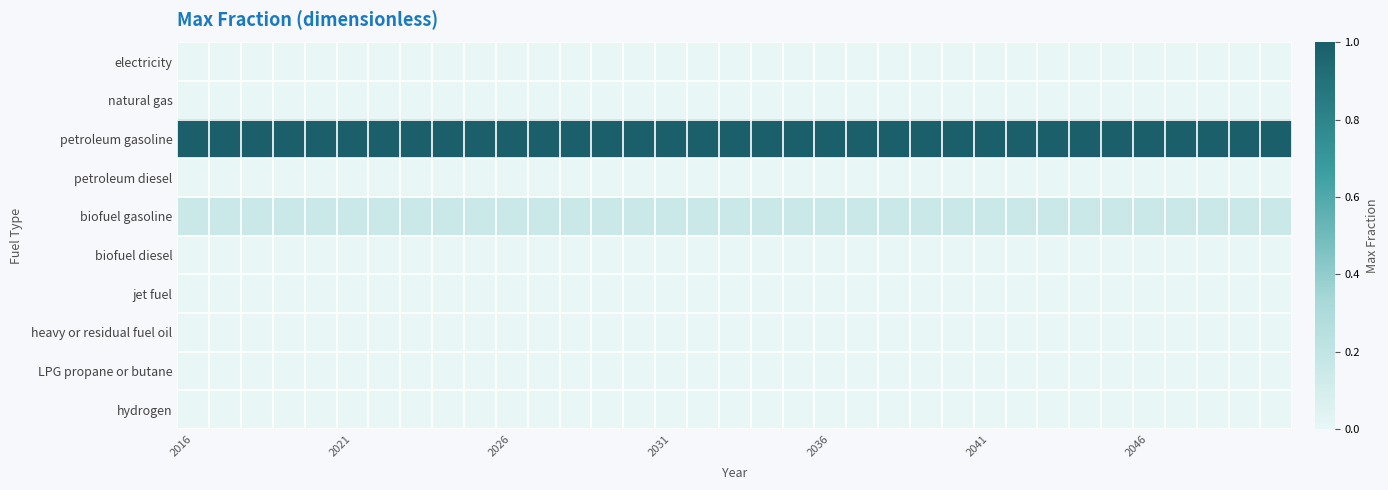

Rank the series by their maximum value, from lowest to highest.

electricity, natural gas, petroleum diesel, biofuel diesel, jet fuel, heavy or residual fuel oil, LPG propane or butane, hydrogen, biofuel gasoline, petroleum gasoline